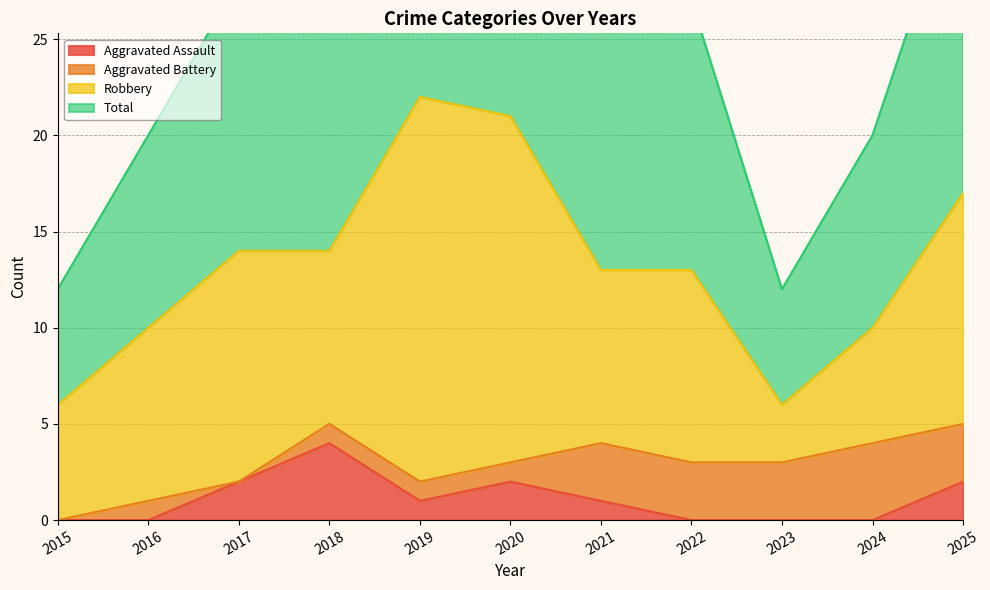

What is the difference between the Aggravated Assault values at 2023 and 2017?

2